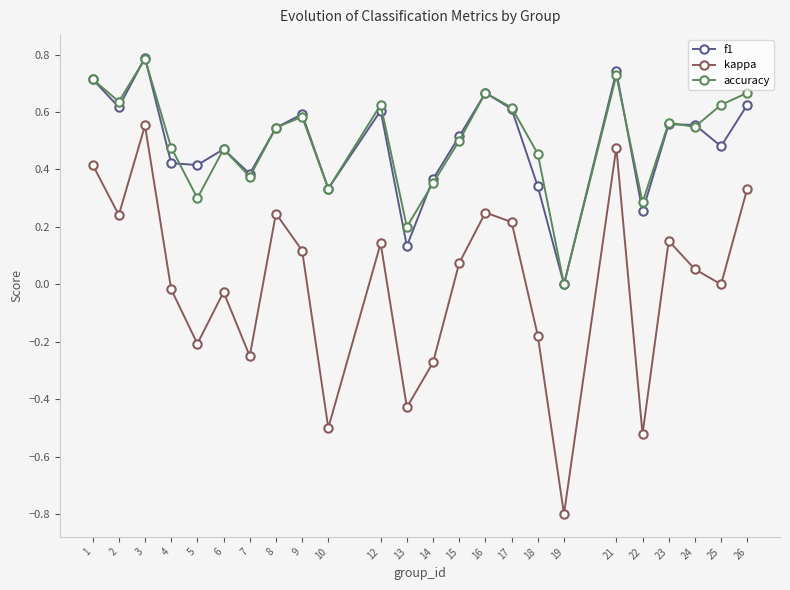

Which series has the widest spread of values?

kappa